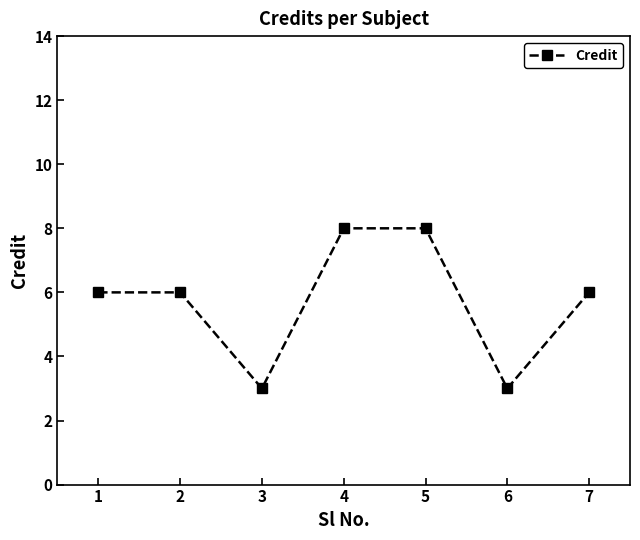

What is the greatest value displayed?

8